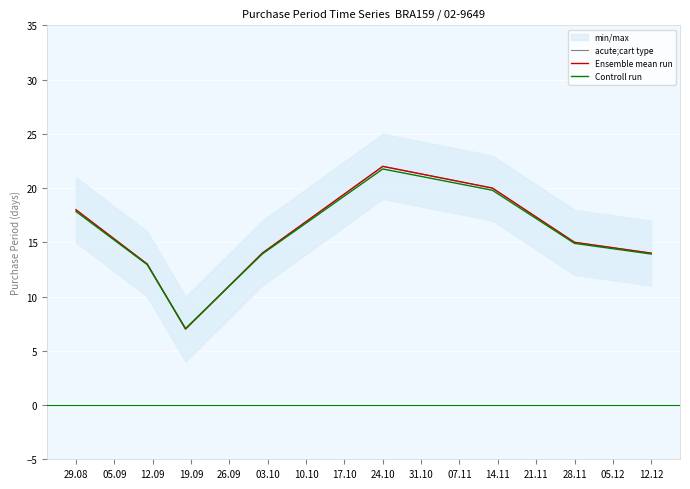

Does the chart display data point markers on the line(s)?

No